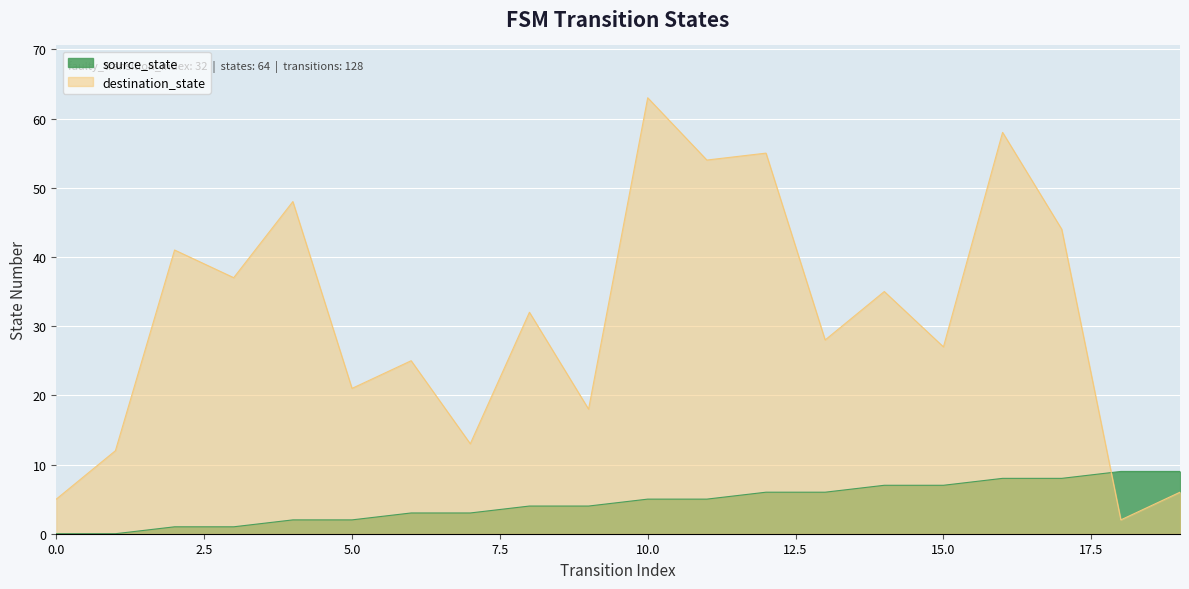

How many values in source_state are above zero?

18